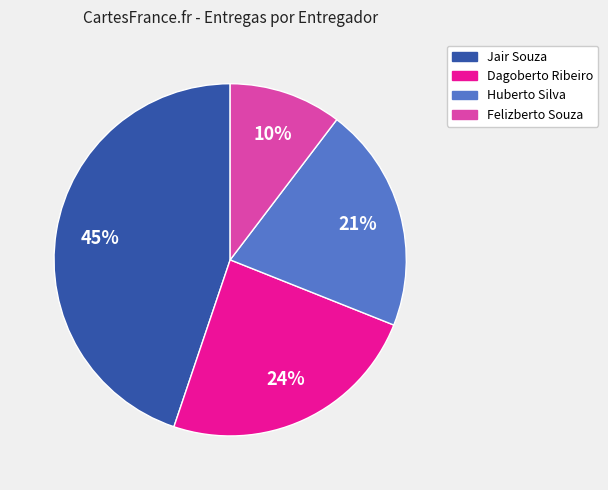

Do Felizberto Souza and Huberto Silva together represent more than half of the pie?

No